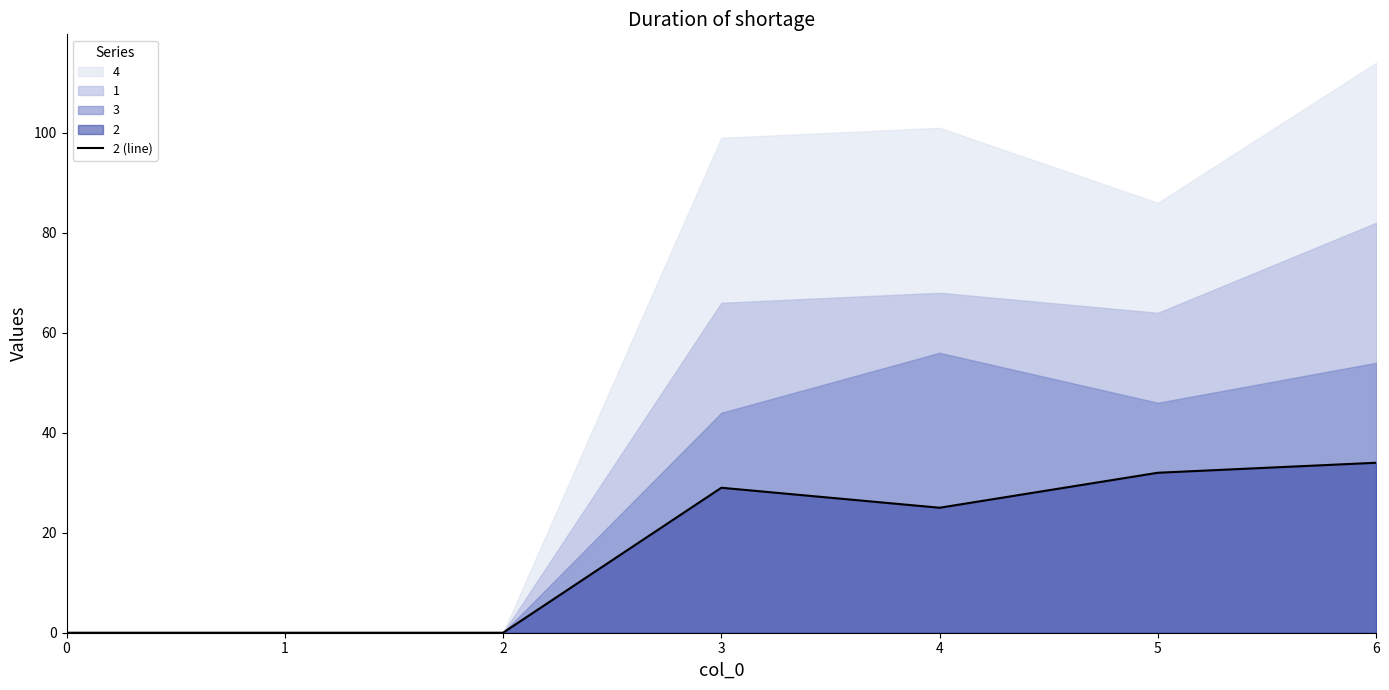

Reading left to right, list all the values displayed in this chart.

0=0	1=0	2=0	3=29	4=25	5=32	6=34